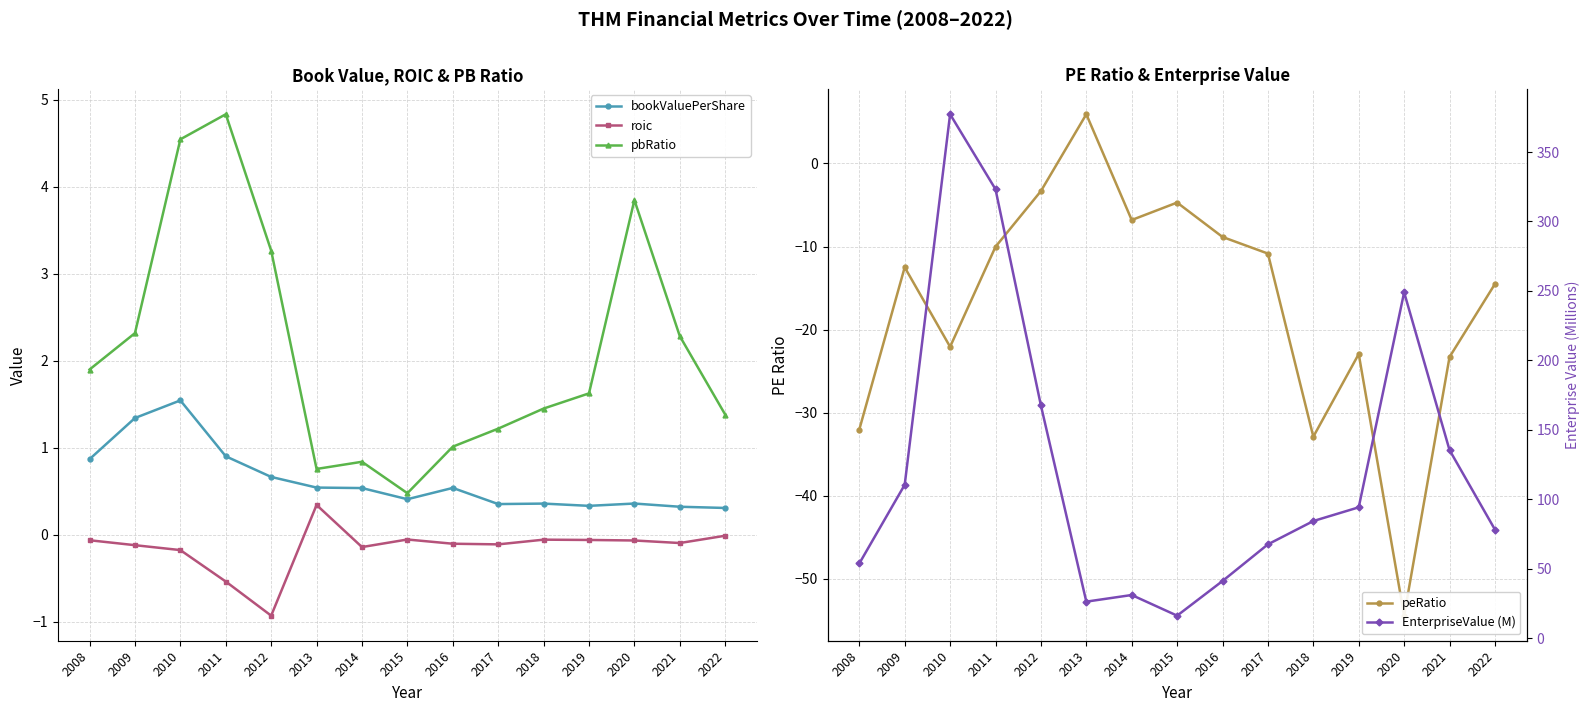

Reading right to left, extract all data points from this chart.

bookValuePerShare: 0.3	0.3	0.4	0.3	0.4	0.4	0.5	0.4	0.5	0.5	0.7	0.9	1.5	1.3	0.9
roic: -0.0	-0.1	-0.1	-0.1	-0.1	-0.1	-0.1	-0.1	-0.1	0.3	-0.9	-0.5	-0.2	-0.1	-0.1
pbRatio: 1.4	2.3	3.8	1.6	1.5	1.2	1.0	0.5	0.8	0.8	3.3	4.8	4.5	2.3	1.9
peRatio: -14.5	-23.3	-54.4	-22.9	-32.9	-10.8	-8.8	-4.7	-6.8	5.9	-3.3	-10.0	-22.1	-12.5	-32.0
EnterpriseValue (M): 78.2	135.4	249.0	94.2	84.3	67.5	41.1	16.2	31.1	26.3	167.5	323.2	377.2	110.4	53.7